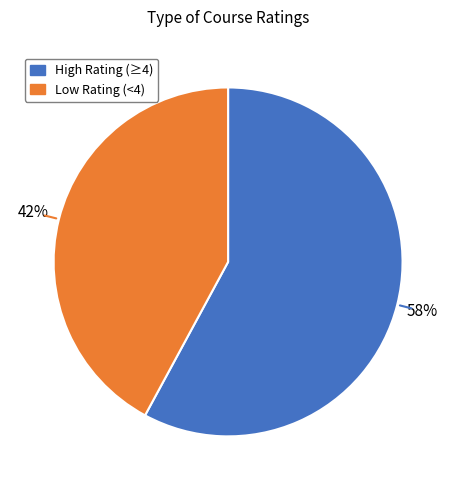

How many slices are in this pie chart?

2